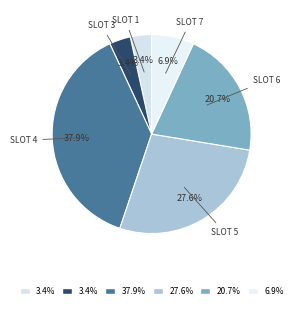

Which slice is the largest?

4